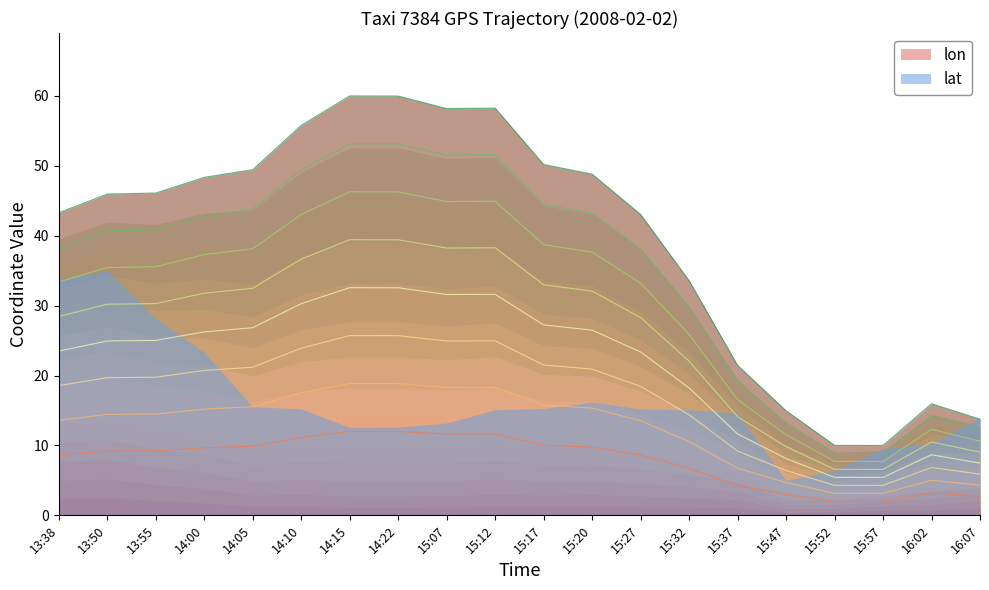

What is the label of the 7th point from the right?

15:32